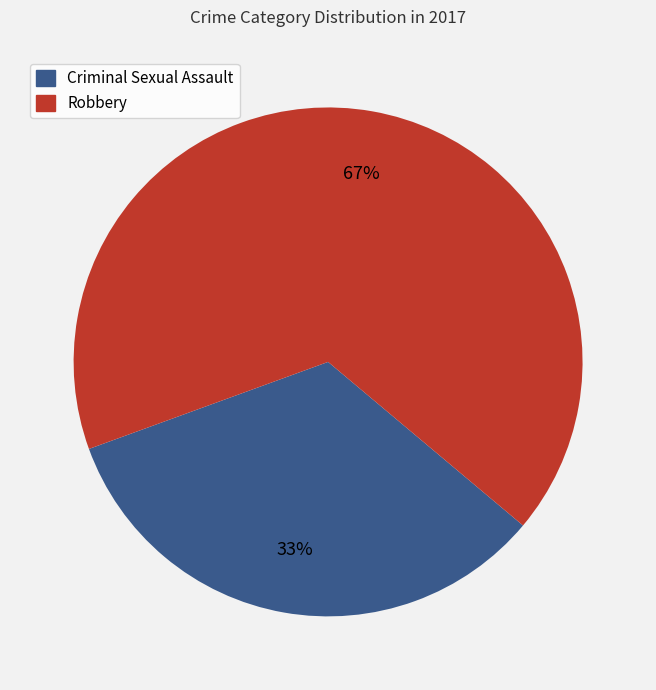

Rank the categories by value from highest to lowest.

Robbery, Criminal Sexual Assault